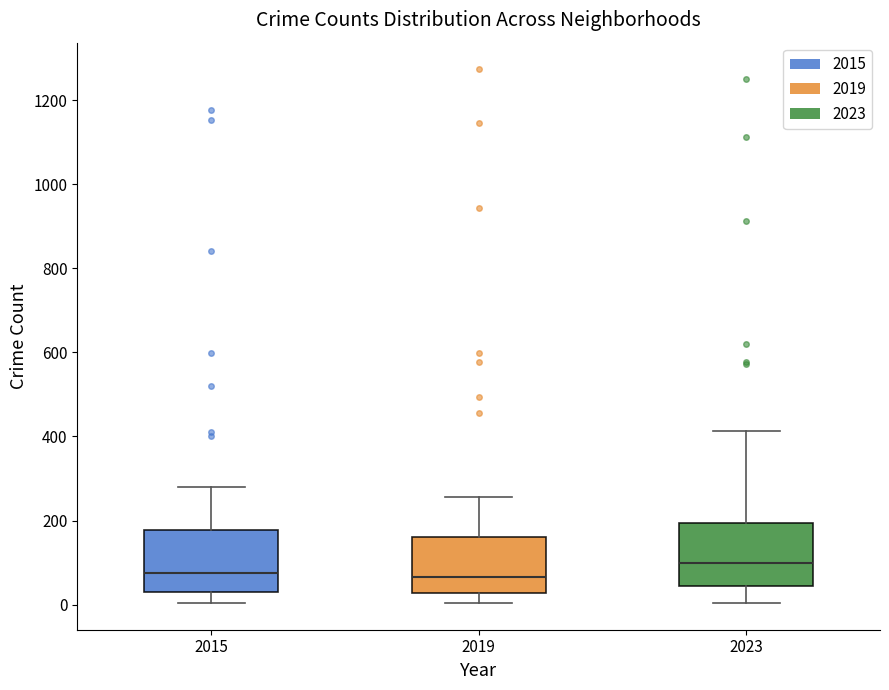

Which box's median line is the highest?

2023